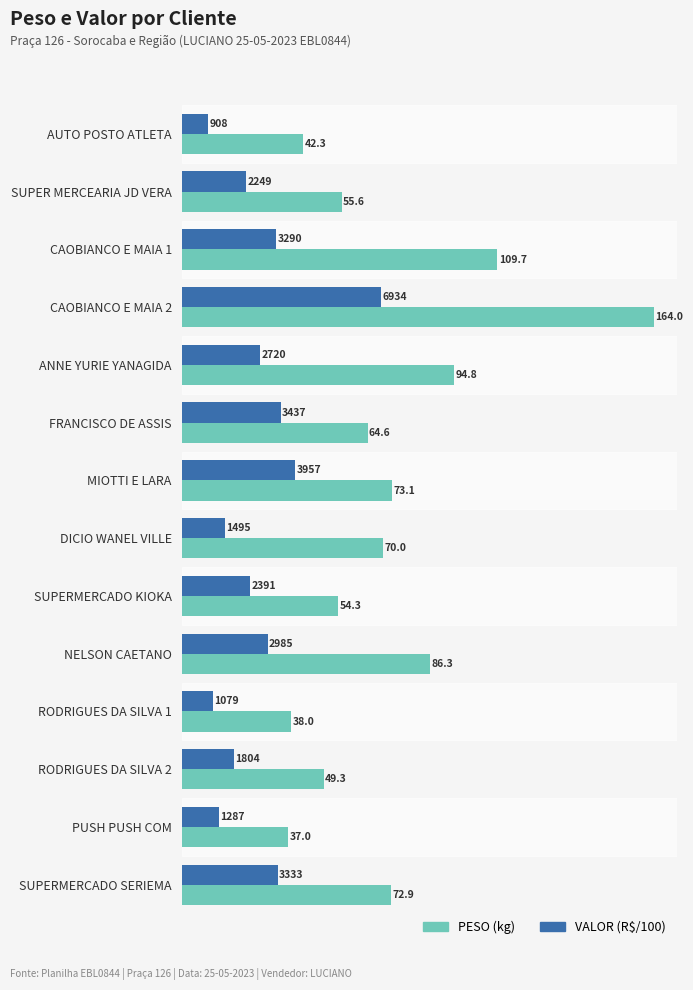

The VALOR (R$/100) series shows 30.3 at RODRIGUES DA SILVA 2. True or false?

False